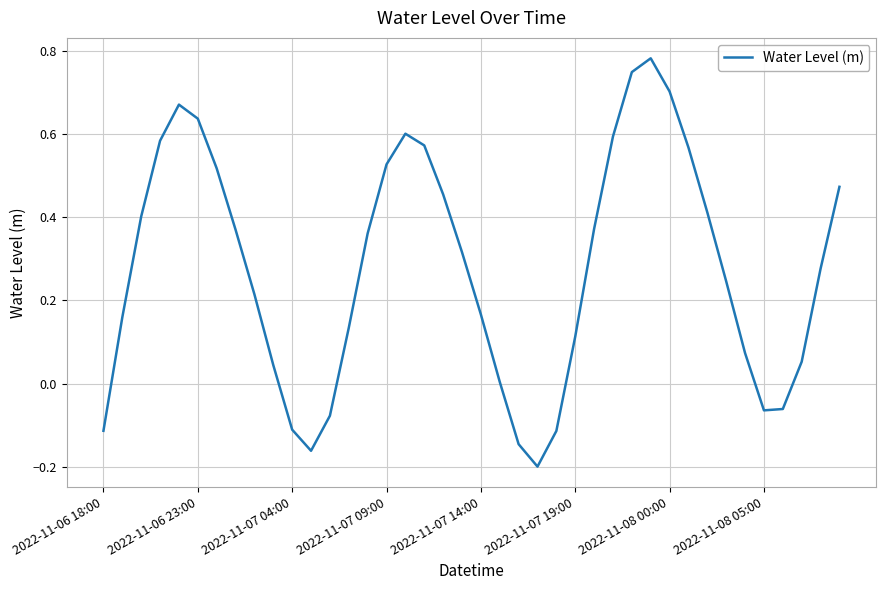

True or false: the data has more than 2 interior local peaks.

True